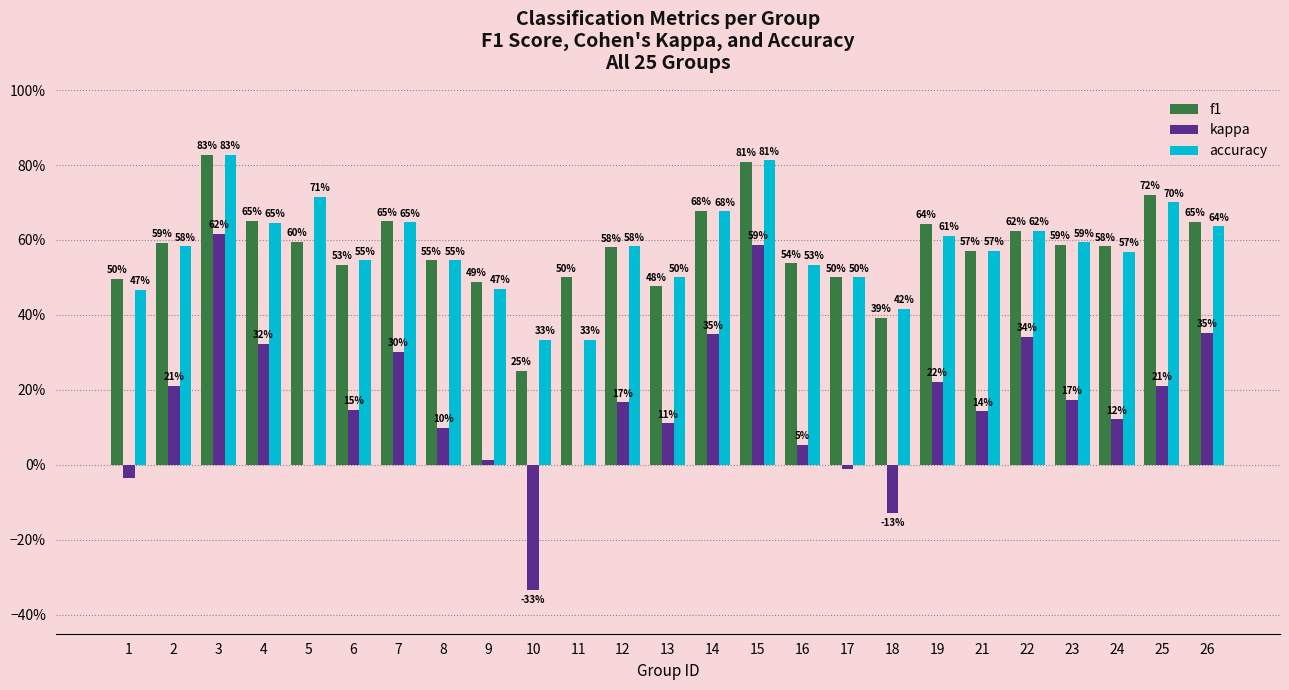

Which series has the largest range (max minus min)?

kappa